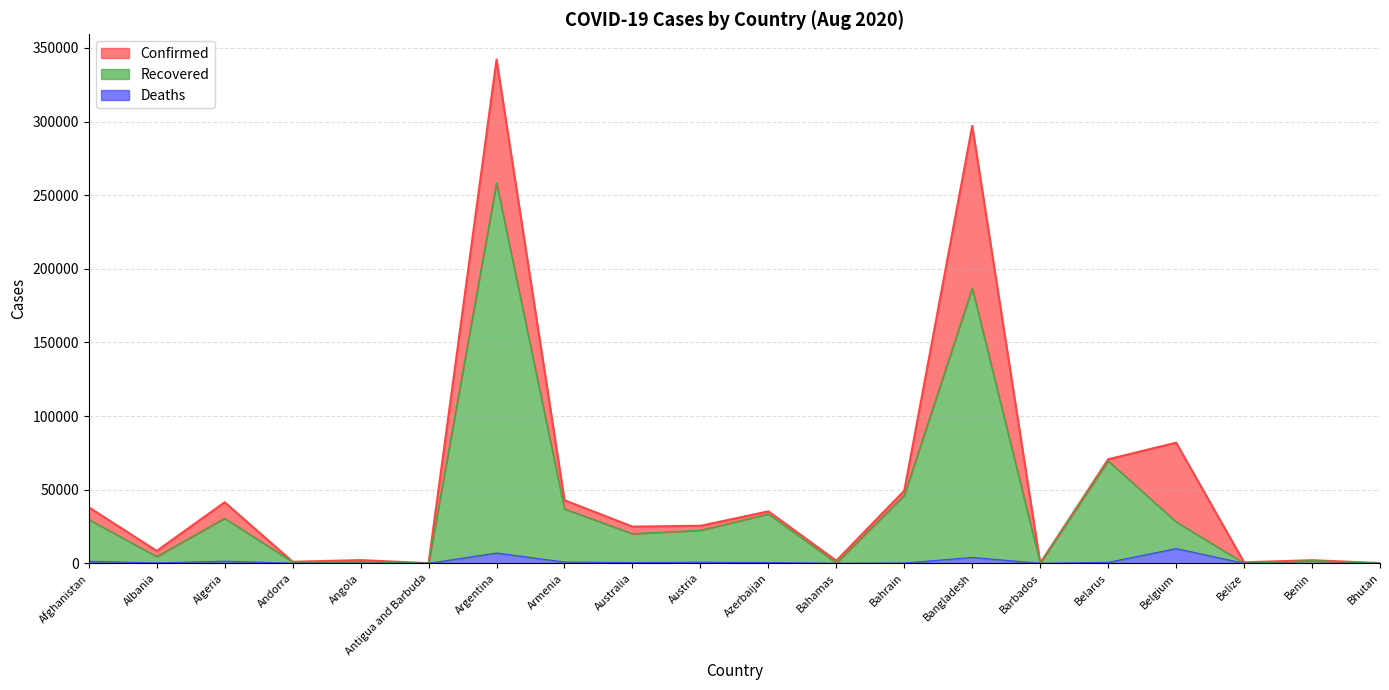

Reading left to right, extract all data points from this chart.

Confirmed: Afghanistan=38054	Albania=8427	Algeria=41460	Andorra=1045	Angola=2171	Antigua and Barbuda=94	Argentina=342154	Armenia=42825	Australia=24916	Austria=25495	Azerbaijan=35274	Bahamas=1765	Bahrain=49330	Bangladesh=297083	Barbados=161	Belarus=70645	Belgium=81936	Belize=686	Benin=2115	Bhutan=155
Recovered: Afghanistan=29749	Albania=4582	Algeria=30577	Andorra=928	Angola=914	Antigua and Barbuda=92	Argentina=258385	Armenia=36903	Australia=20118	Austria=22390	Azerbaijan=33511	Bahamas=256	Bahrain=46165	Bangladesh=186858	Barbados=139	Belarus=69571	Belgium=28217	Belize=50	Benin=1744	Bhutan=115
Deaths: Afghanistan=1389	Albania=250	Algeria=1435	Andorra=53	Angola=96	Antigua and Barbuda=3	Argentina=6985	Armenia=854	Australia=517	Austria=733	Azerbaijan=518	Bahamas=29	Bahrain=184	Bangladesh=3983	Barbados=7	Belarus=646	Belgium=9992	Belize=6	Benin=39	Bhutan=0